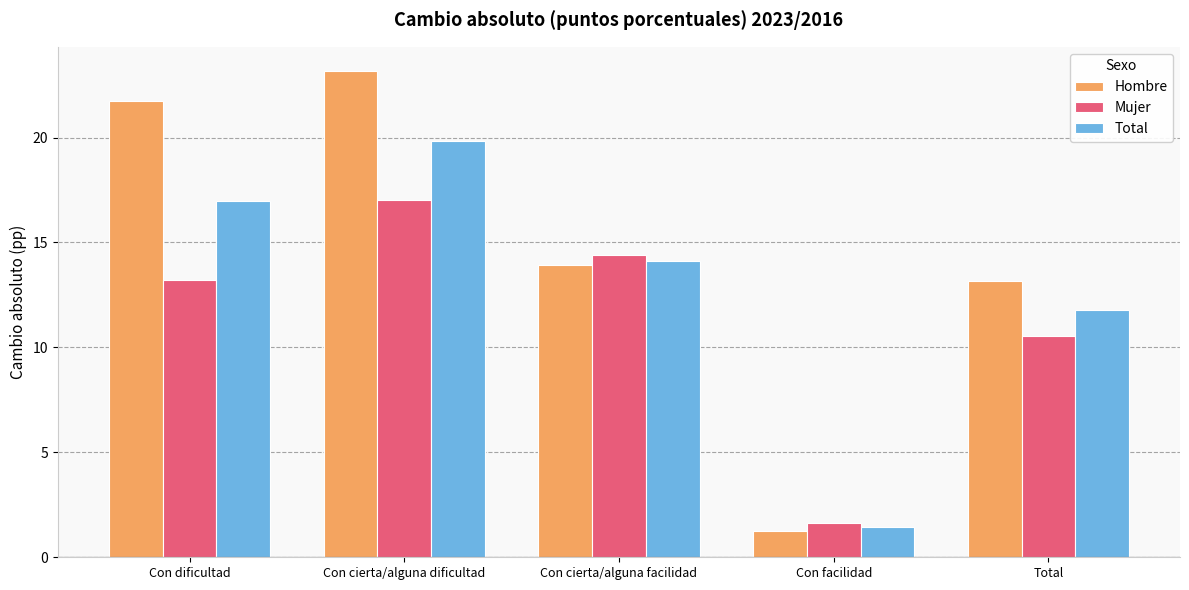

Where does the Hombre series first go above 13?

Con dificultad